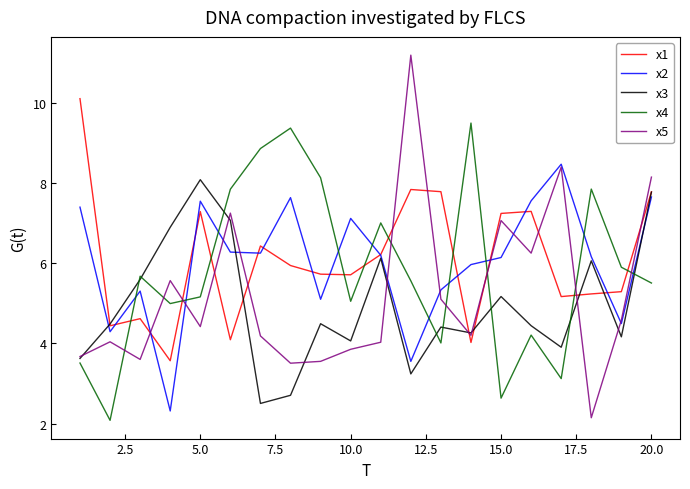

Which series has the widest spread of values?

x5